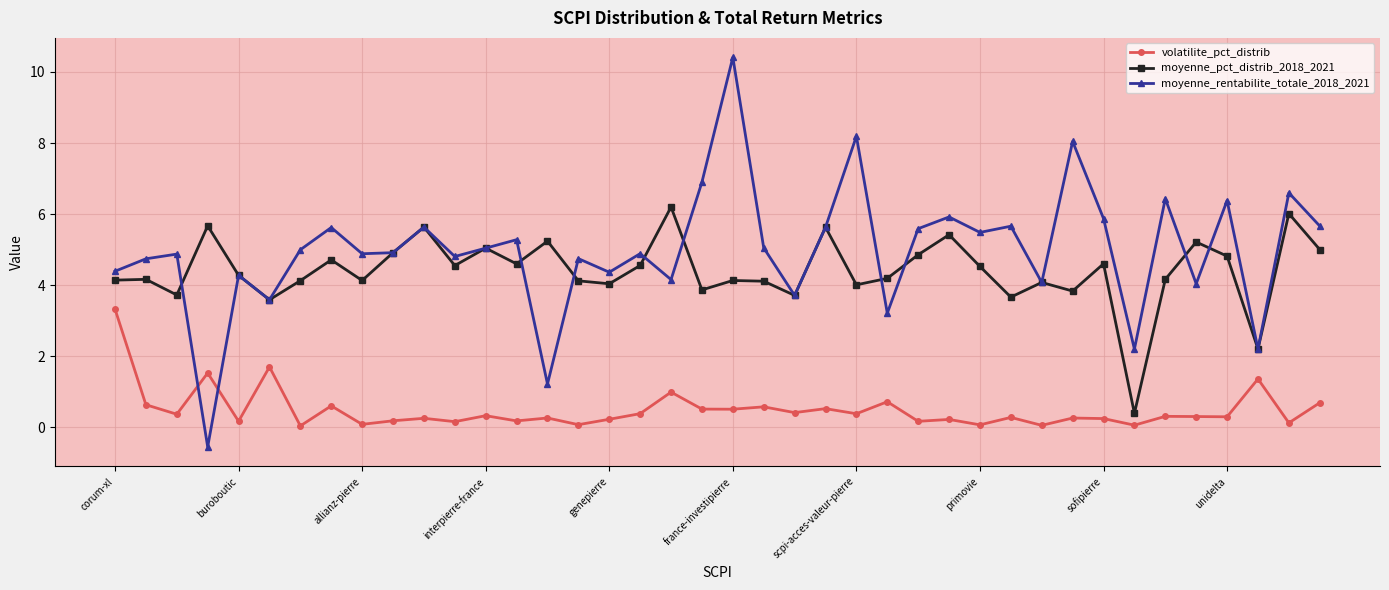

How many intersections are there between volatilite_pct_distrib and moyenne_rentabilite_totale_2018_2021?

2